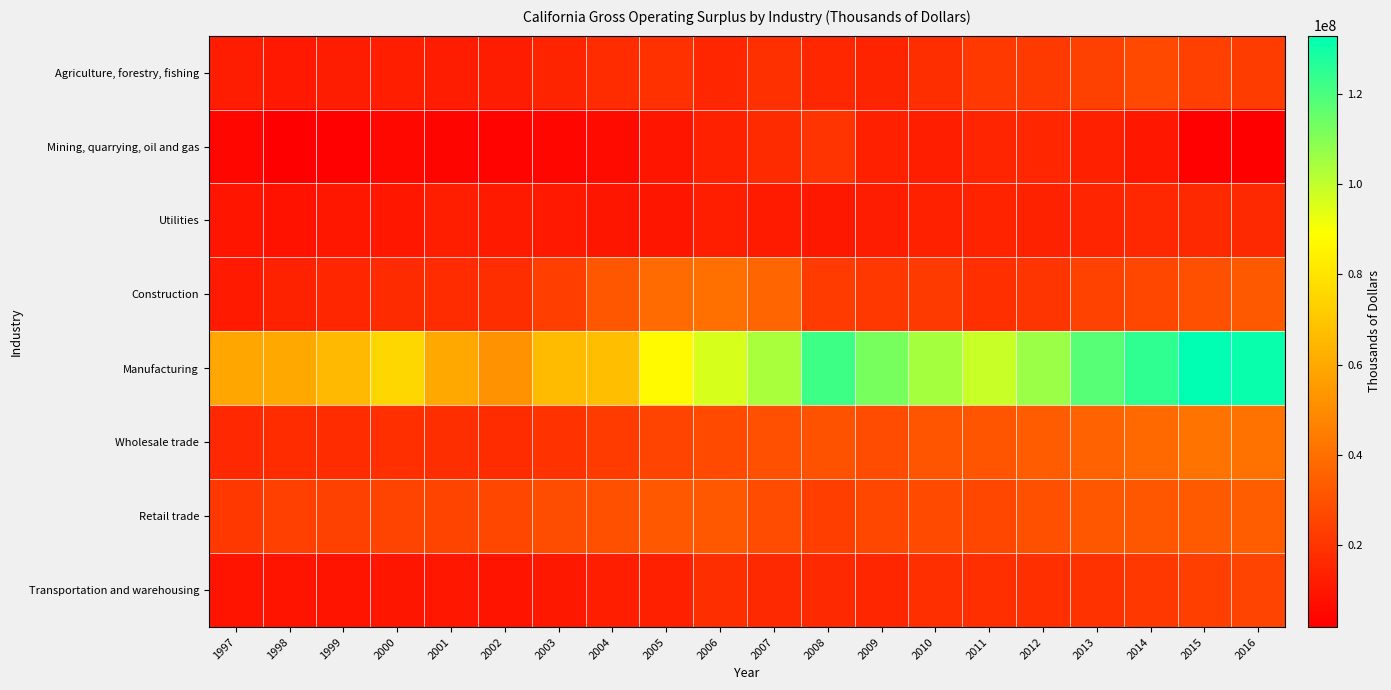

At which category is the sum across all series the highest?

2016